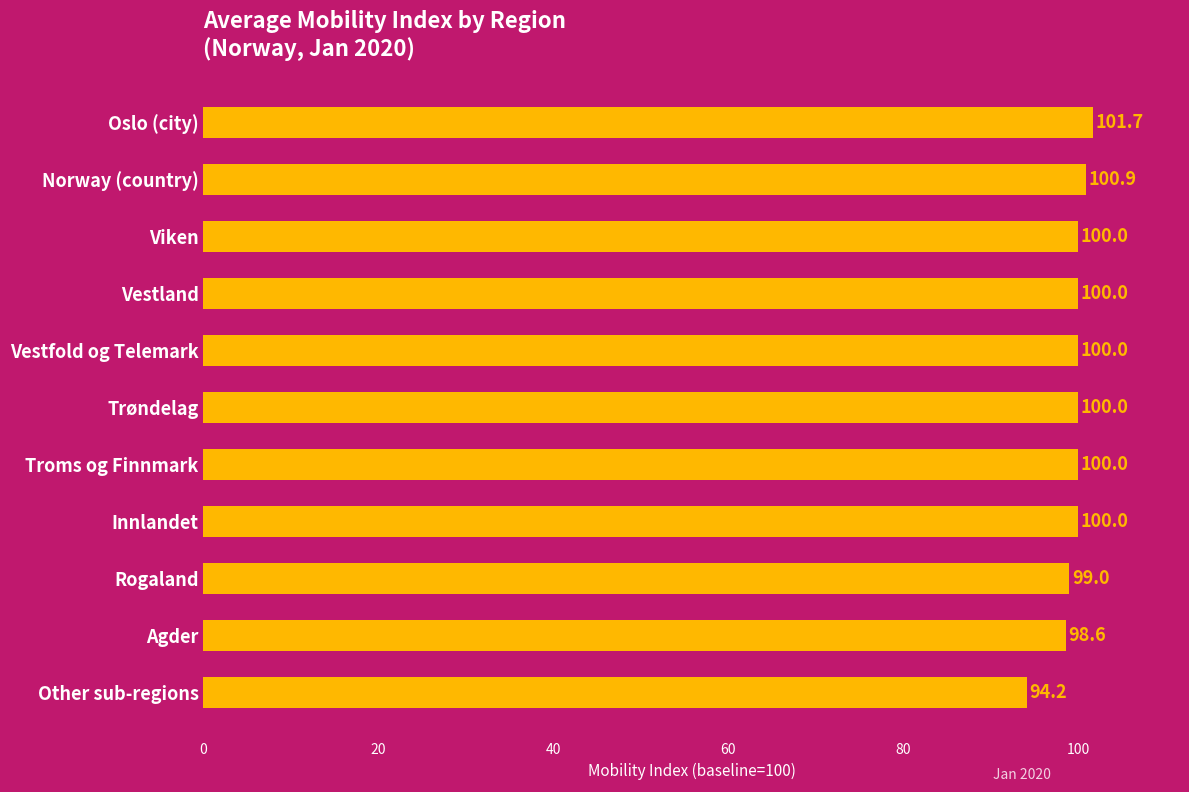

The chart shows a value of 35.8 at Rogaland. True or false?

False